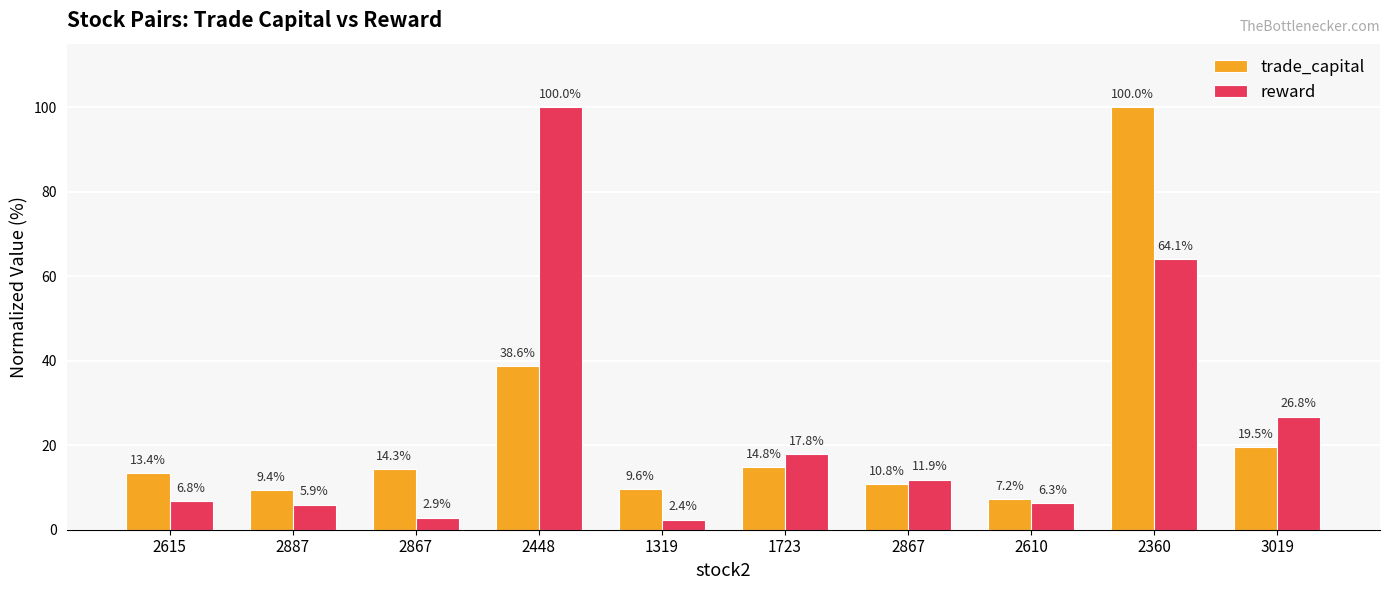

What is the total value across all series at 2448?

138.6